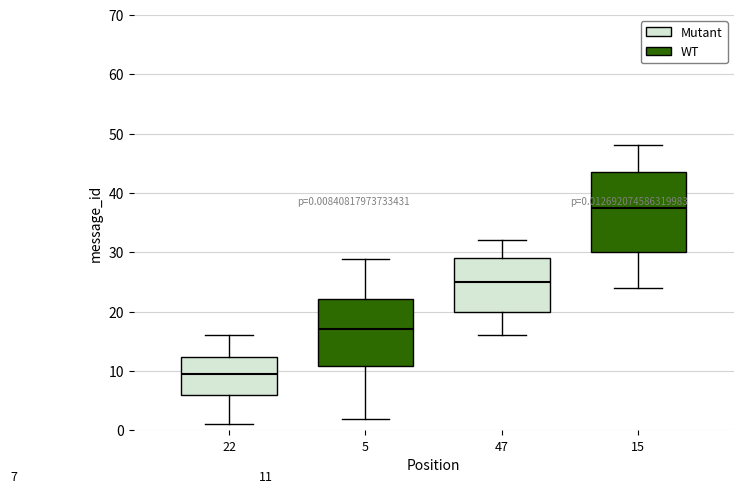

Which box's median line is the lowest?

22